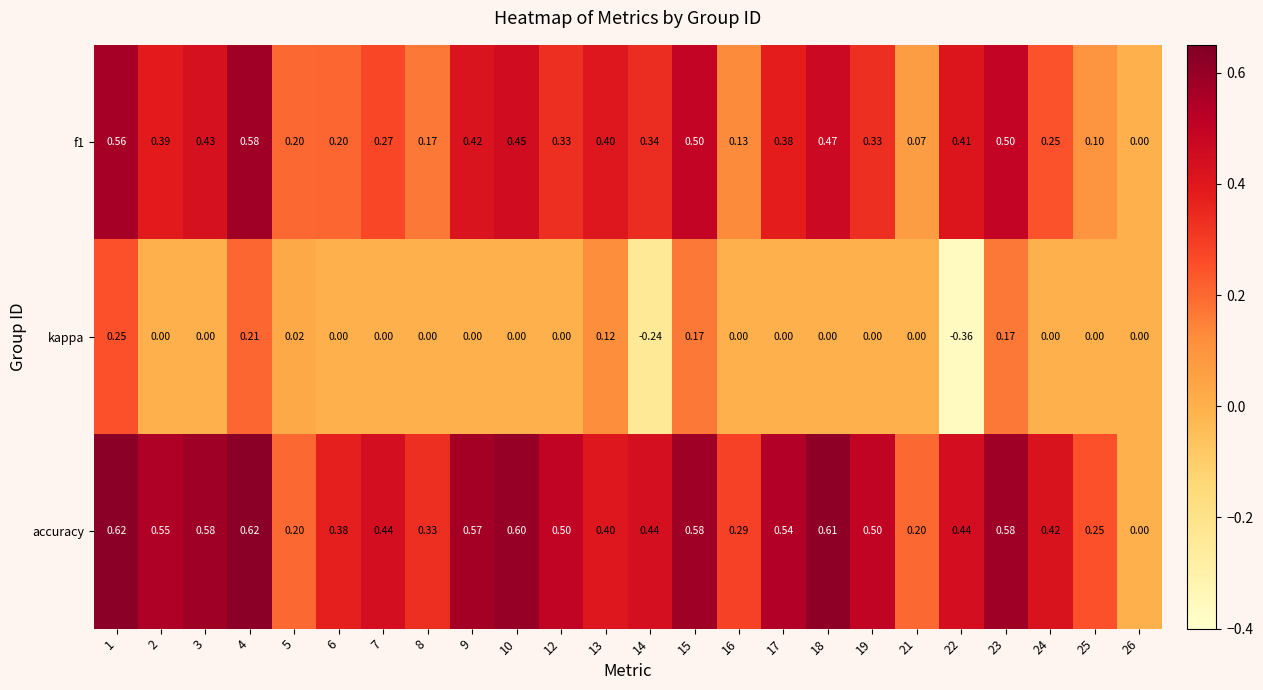

Which series has the largest range (max minus min)?

accuracy